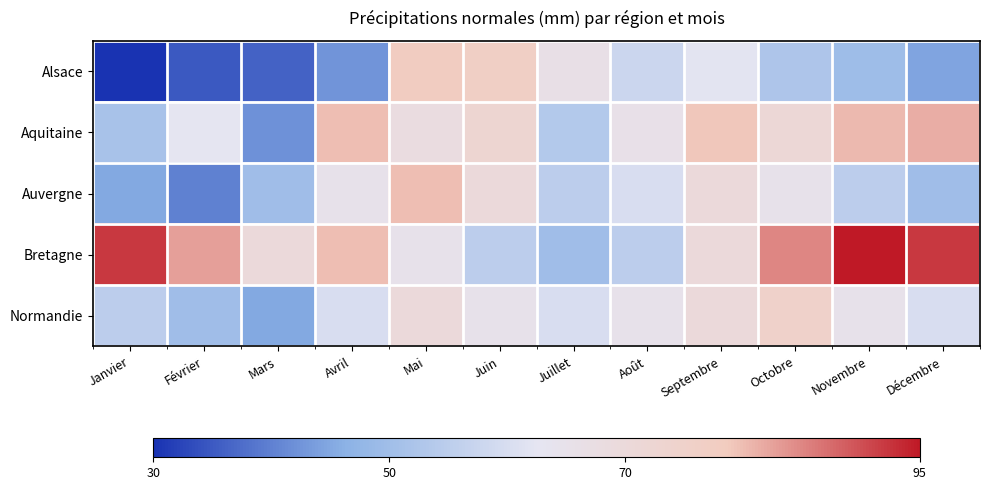

What is the total value across all series at Juillet?

284.7